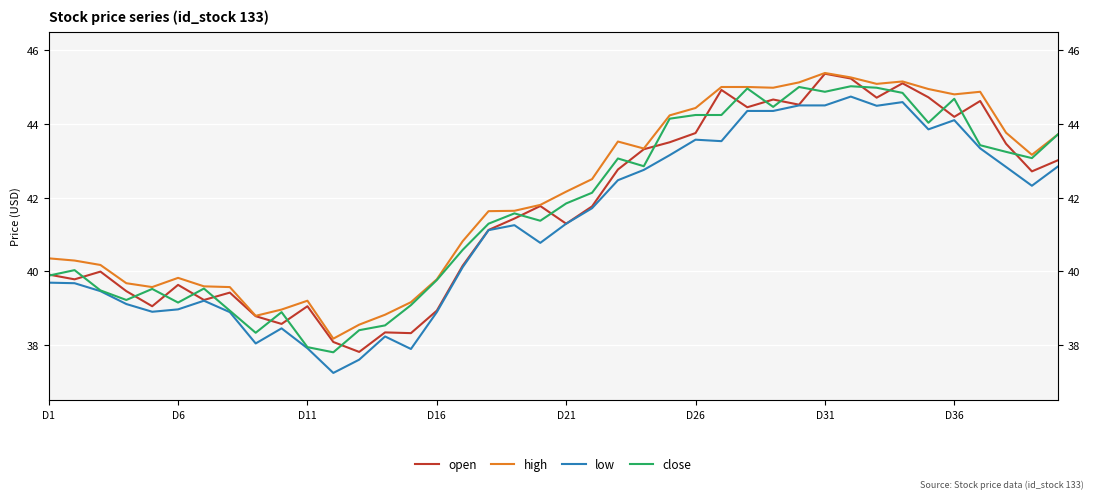

True or false: high and open intersect in this chart.

False